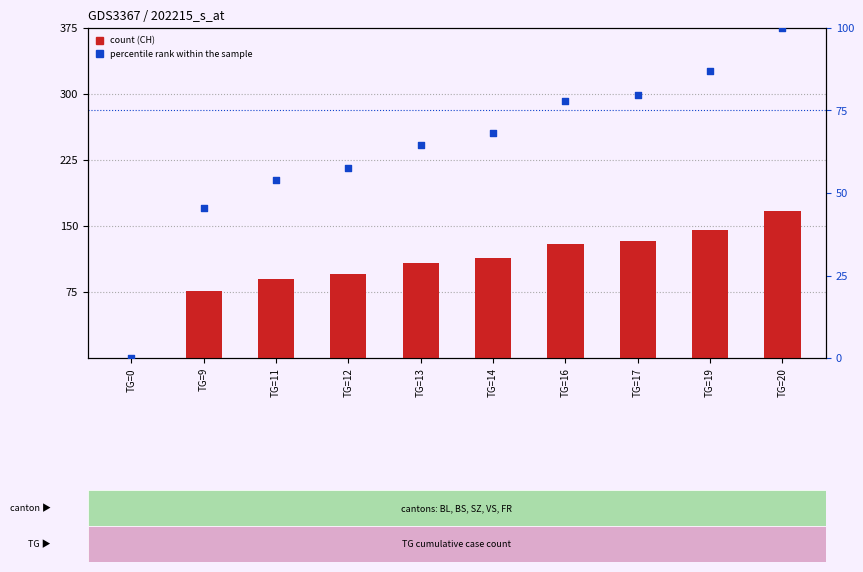

Is the value of count at TG=20 greater than the value of percentile rank within the sample at TG=19?

Yes